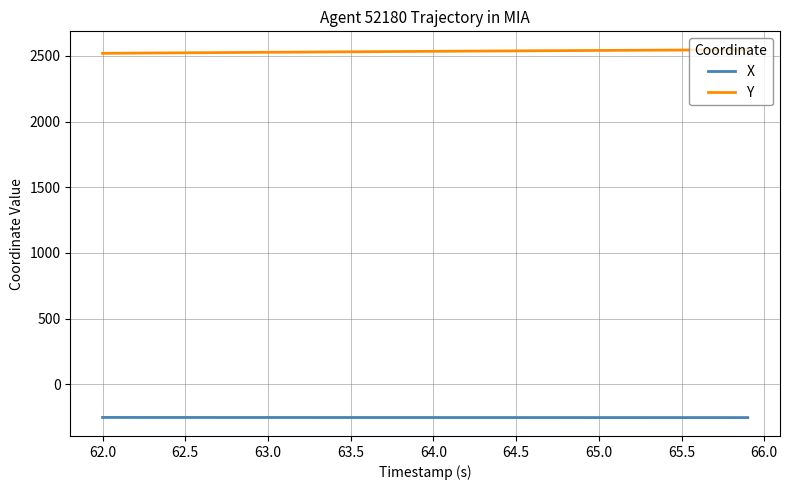

True or false: X and Y cross at least once.

False